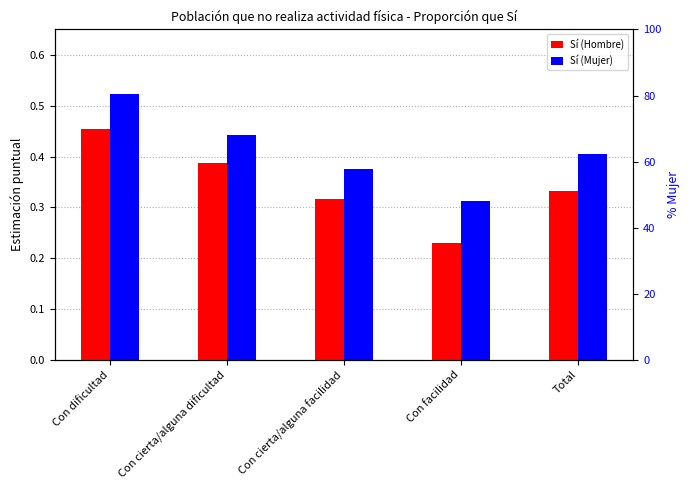

True or false: Sí (Hombre) has a value of 0.6 at Con cierta/alguna dificultad.

False